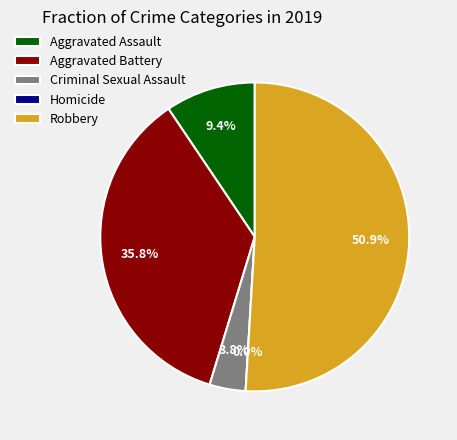

The Robbery slice represents 41% of the pie. True or false?

False